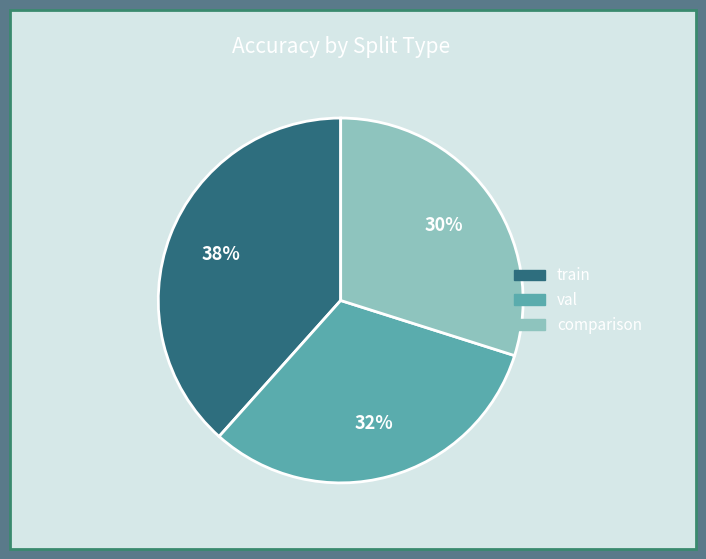

The train slice represents 38% of the pie. True or false?

True